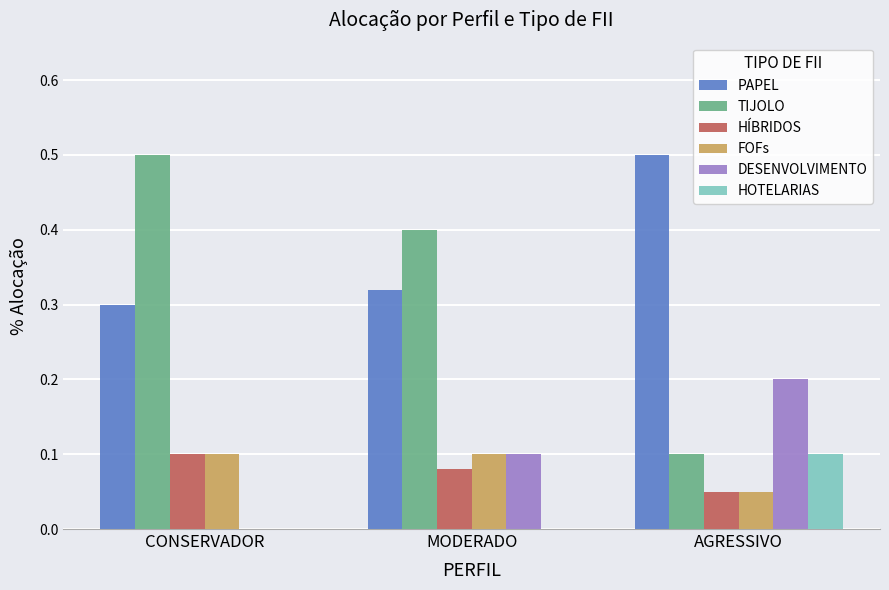

Which series has the largest total across all categories?

PAPEL